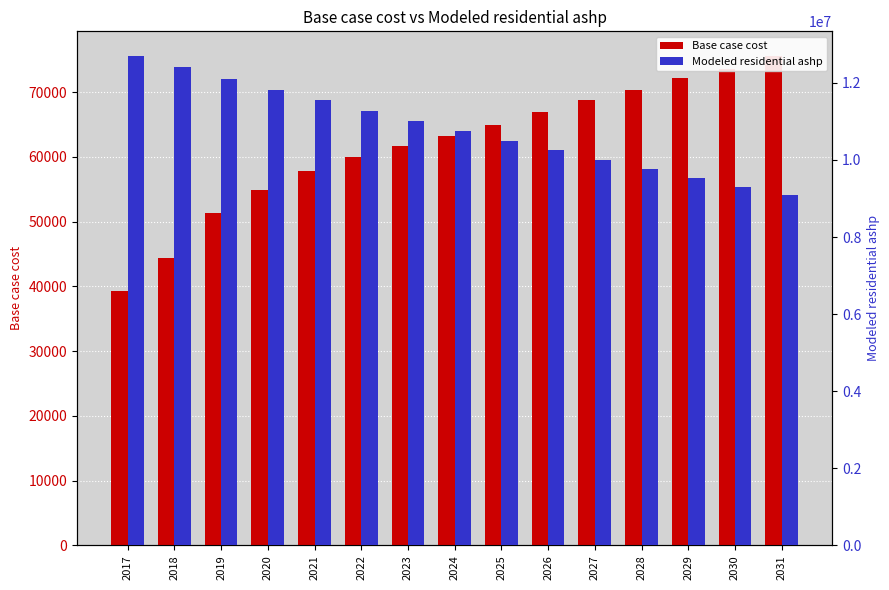

What is the highest value of the Base case cost series?

75630.6